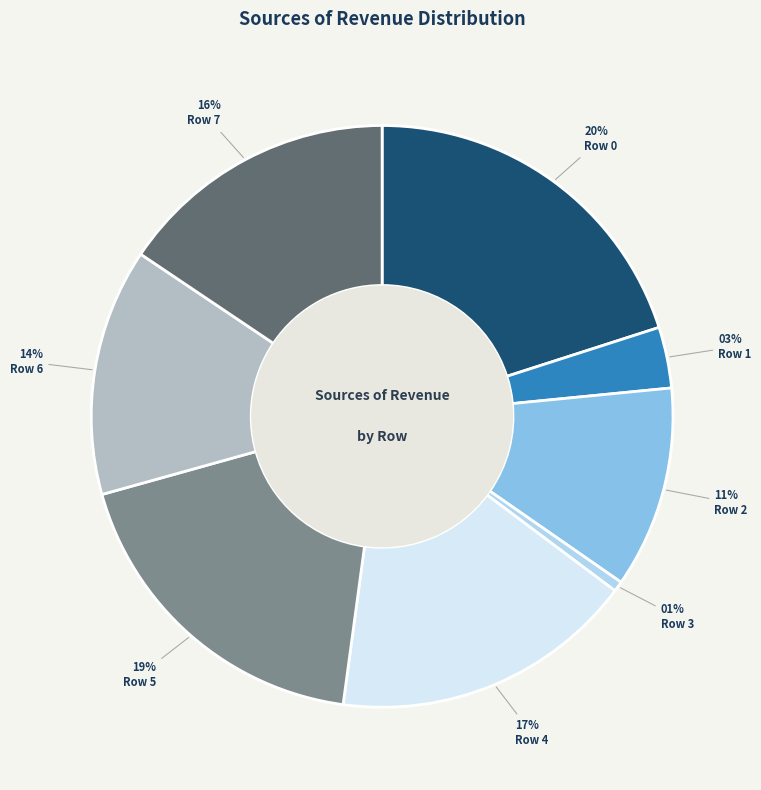

What percentage is the Row 6 slice, to the nearest percent?

14%